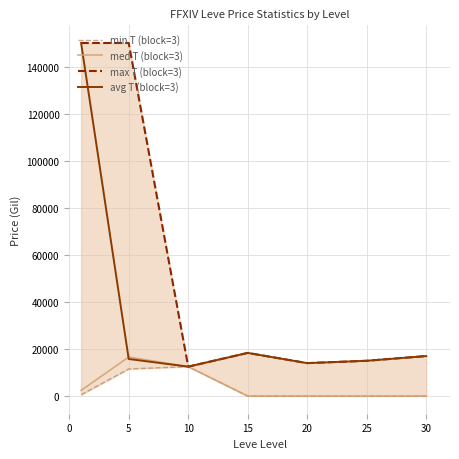

Between 0 and 20, which series saw the biggest shift?

max T (block=3)